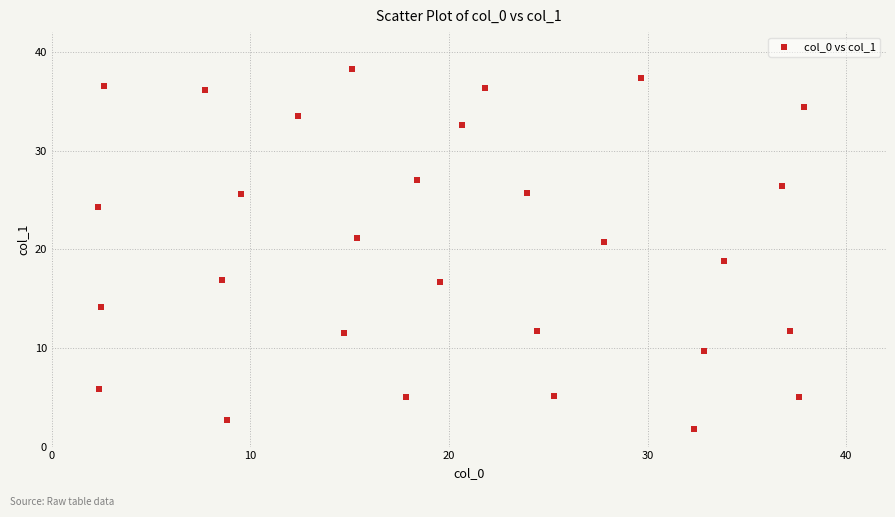

What is the range of X values (max minus min)?

35.5